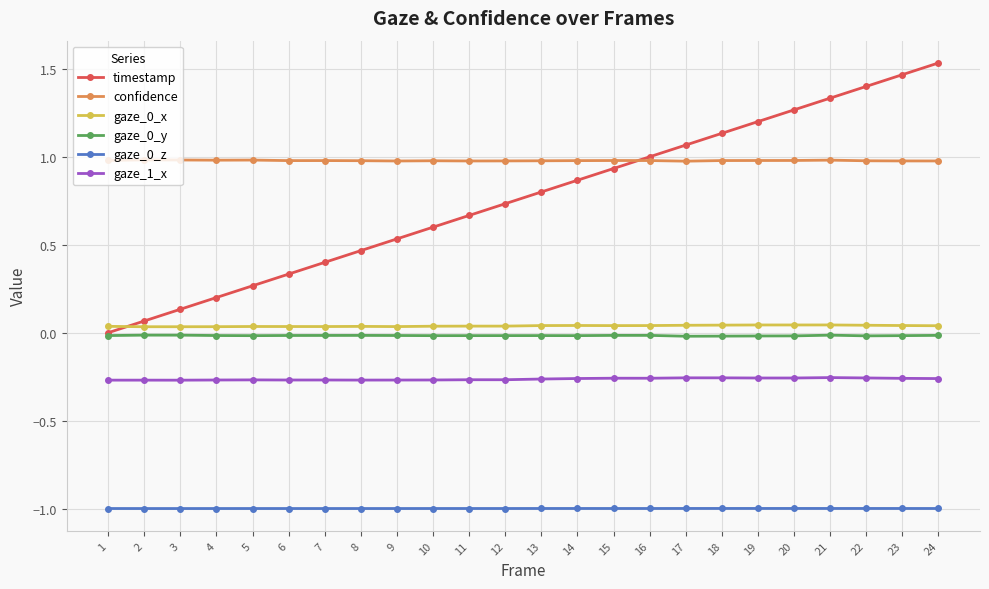

Count the number of categories in the chart.

24